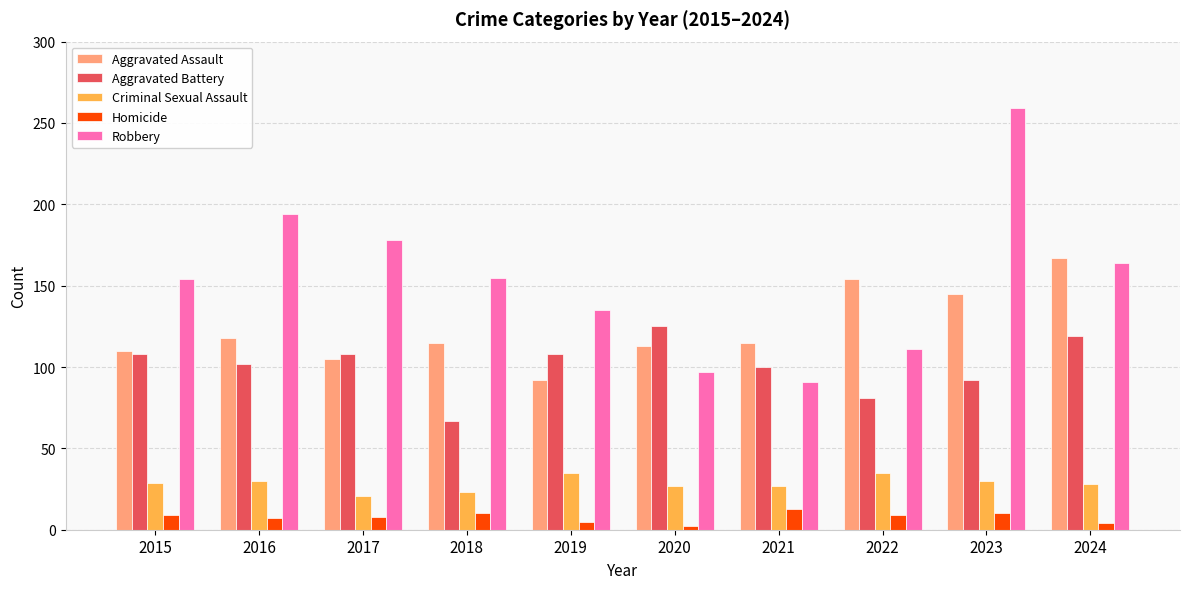

What is the difference between the highest and lowest values at 2018?

145